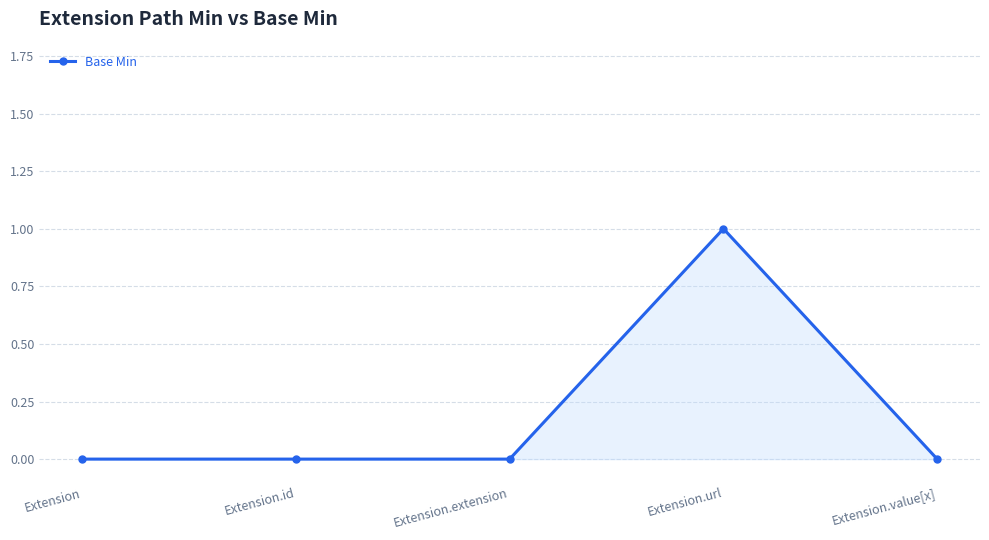

What is the difference between the maximum and minimum values?

1